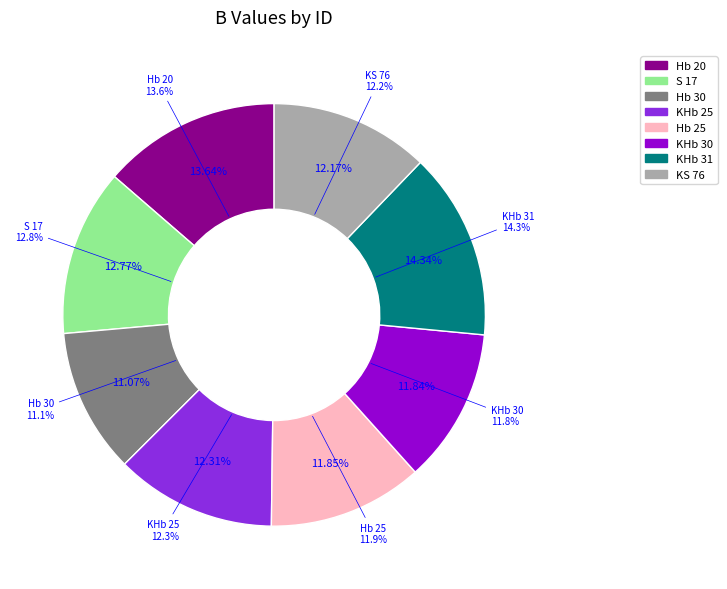

True or false: KHb 30 accounts for 12% of the total.

True